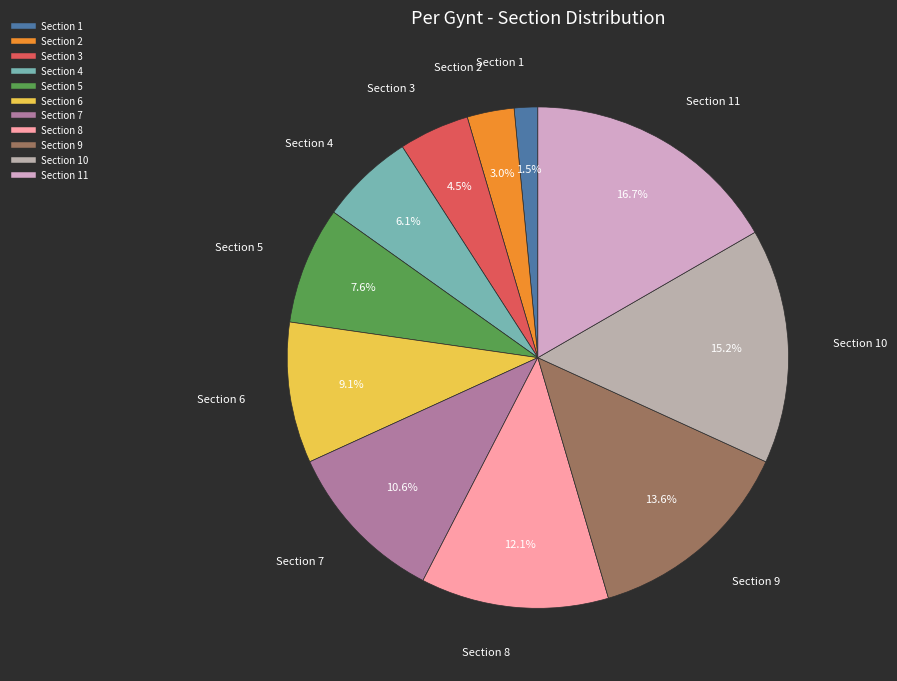

How many segments does this pie chart have?

11